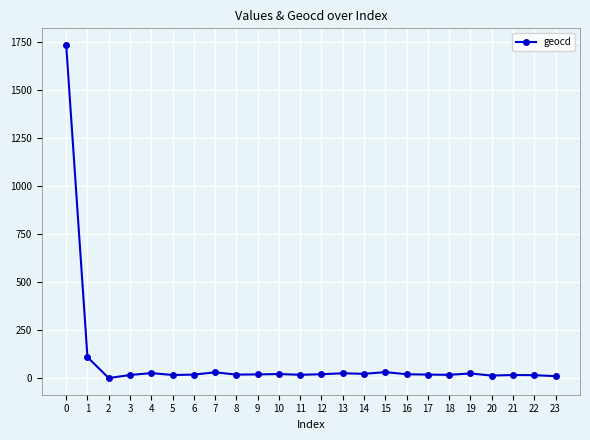

What is the difference between the maximum and minimum values?

1737